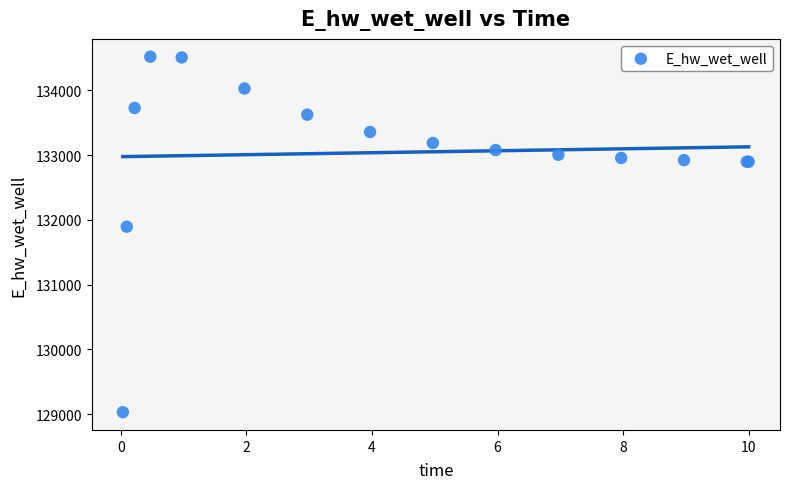

What Y value in the scatter plot is closest to 131775?

131894.2